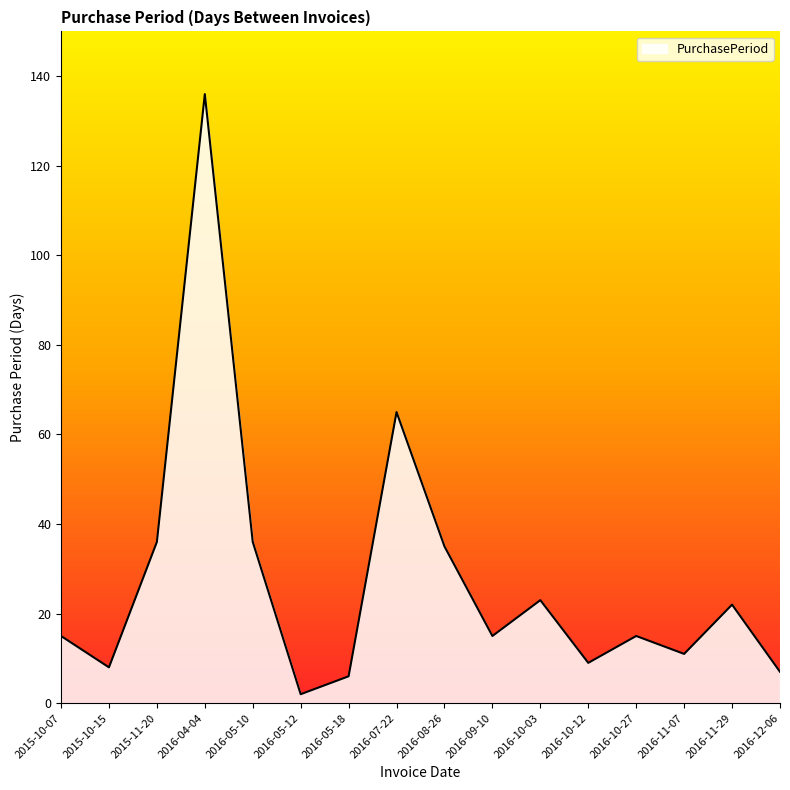

Reading left to right, extract all data points from this chart.

2015-10-07=15	2015-10-15=8	2015-11-20=36	2016-04-04=136	2016-05-10=36	2016-05-12=2	2016-05-18=6	2016-07-22=65	2016-08-26=35	2016-09-10=15	2016-10-03=23	2016-10-12=9	2016-10-27=15	2016-11-07=11	2016-11-29=22	2016-12-06=7